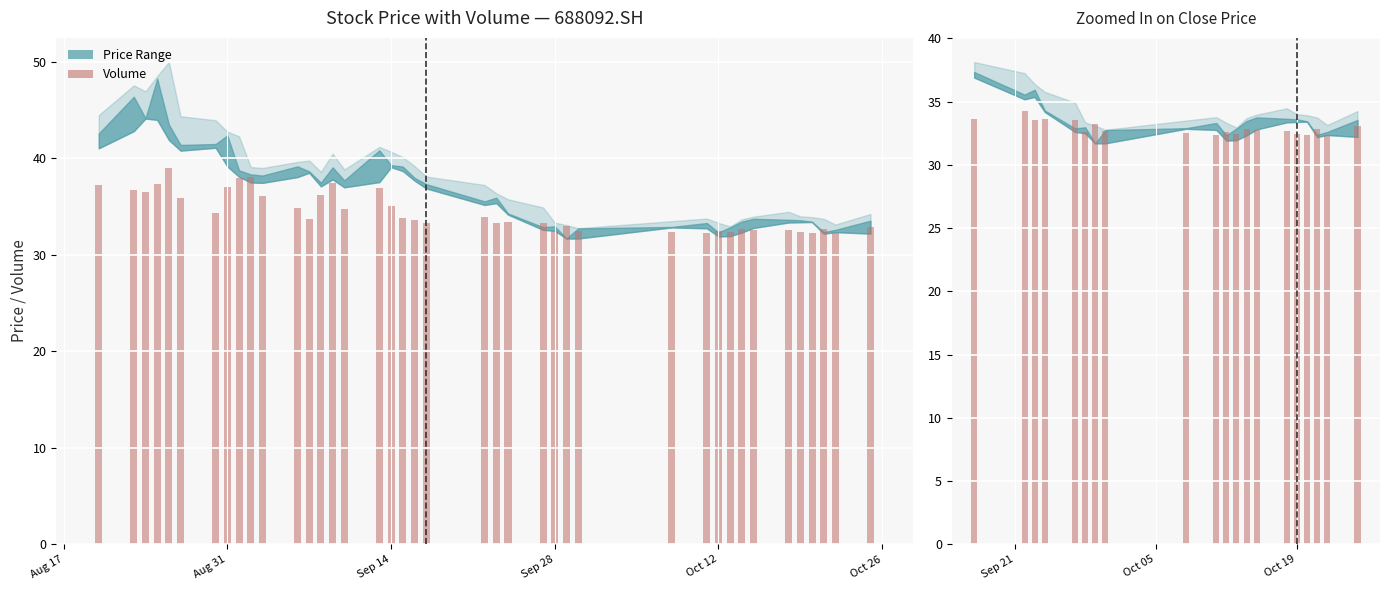

What position from the left is Oct 19?

16